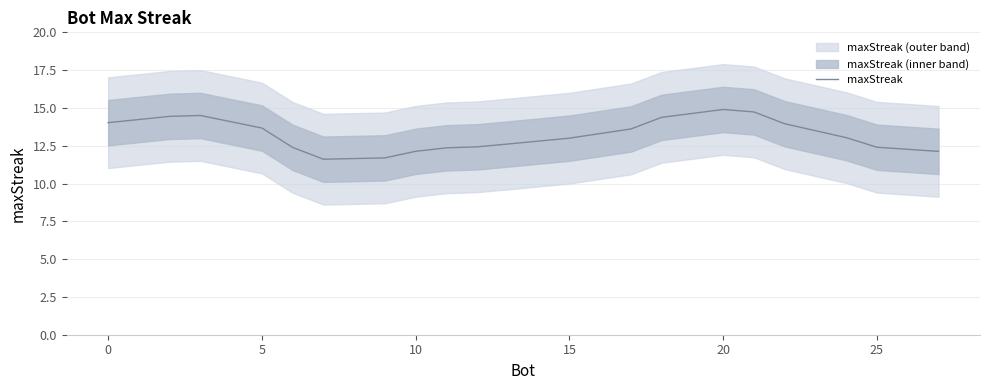

The maxStreak series shows 14.9 at 20. True or false?

True